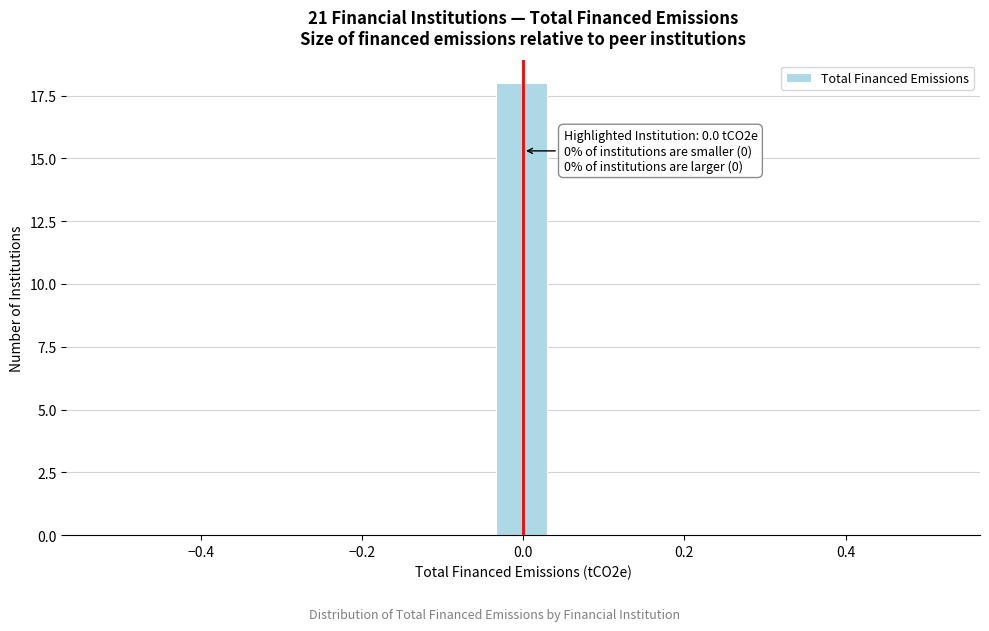

Read against the x-axis, roughly where is the centre of the tallest bar?

0.00